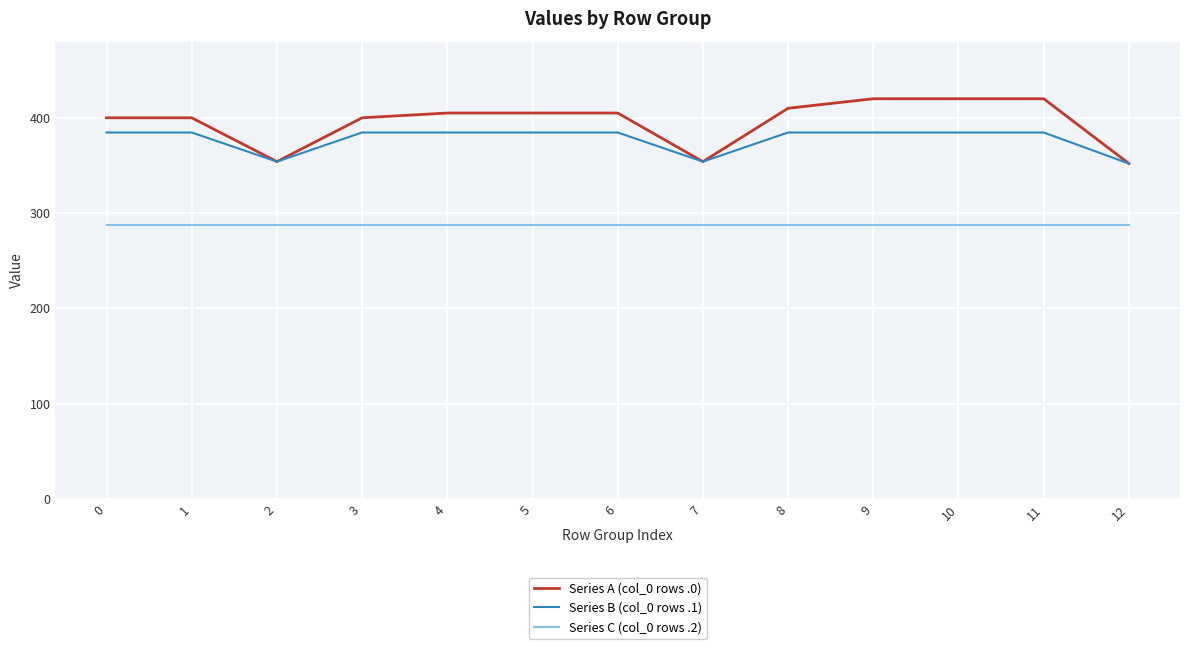

True or false: Series A (col_0 rows .0) and Series C (col_0 rows .2) cross at least once.

False